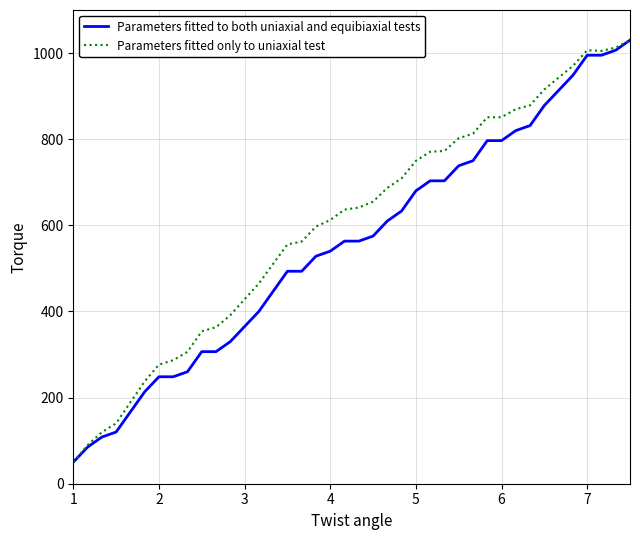

Which series has the largest total across all categories?

Parameters fitted only to uniaxial test